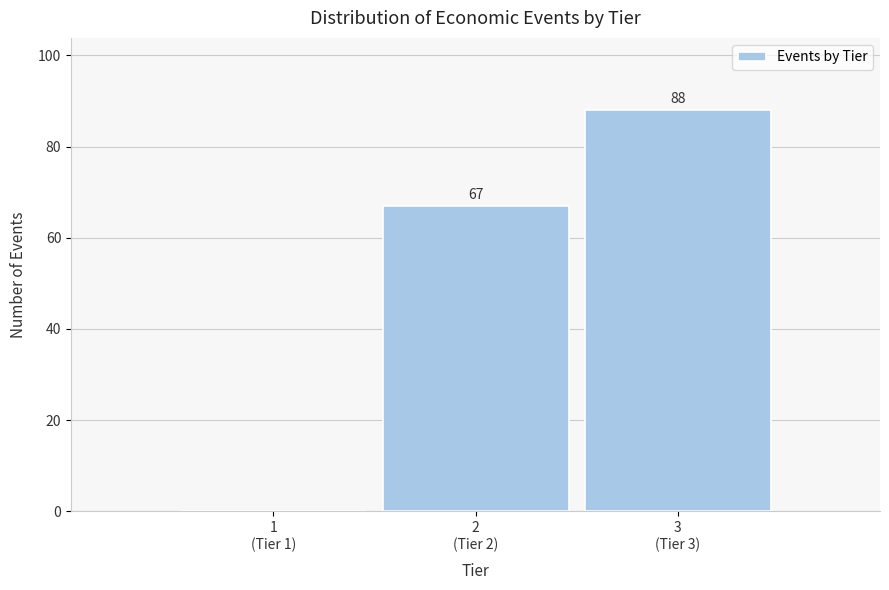

How many values are between 0 and 88?

3